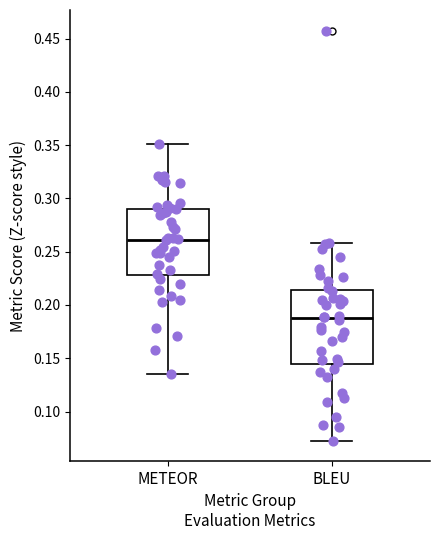

Reading left to right, transcribe this box plot: for each box, give where its median line is, the range the box spans, and where its two whiskers end, as read against the y-axis. The values are not printed on the chart, so give them approximately, as read against the axis.

METEOR: median 0.260, box 0.230 to 0.290, whiskers 0.135 to 0.350
BLEU: median 0.185, box 0.145 to 0.215, whiskers 0.075 to 0.260